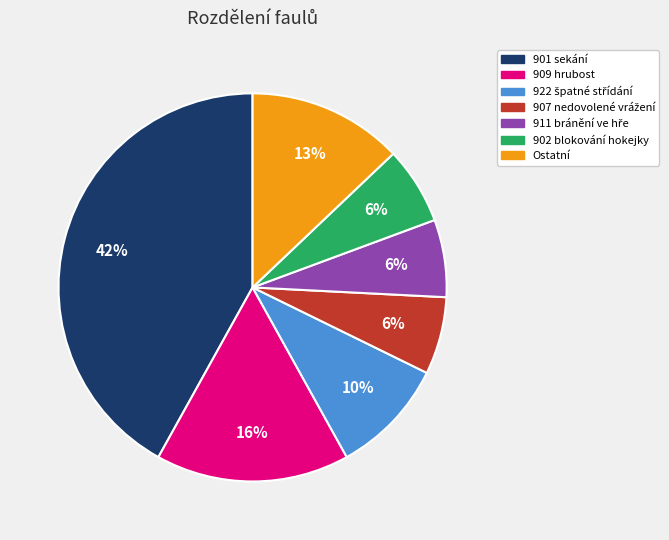

To the nearest percent, what is the average slice percentage?

14%